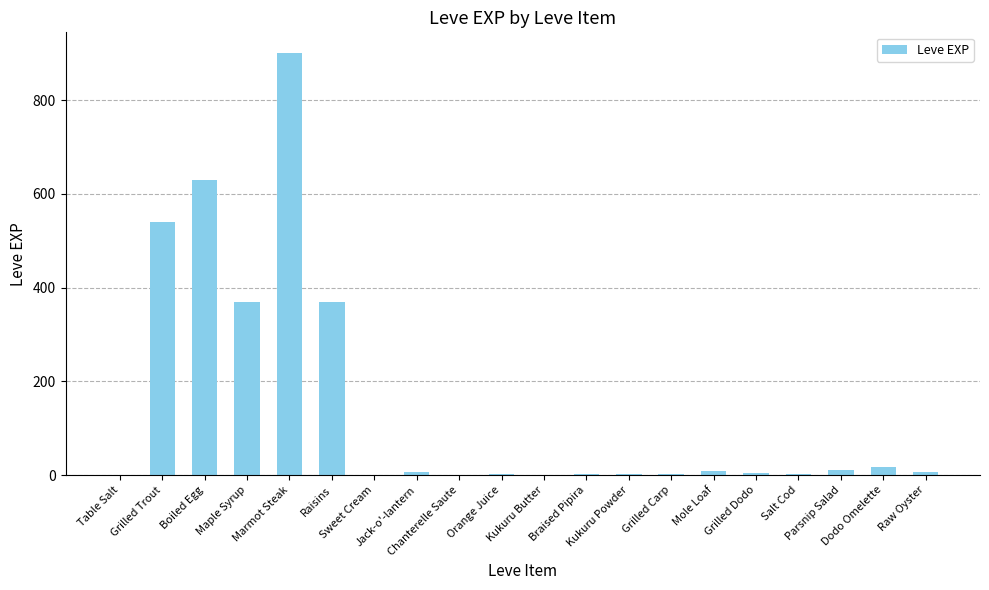

Between Grilled Dodo and Grilled Trout, which is larger?

Grilled Trout